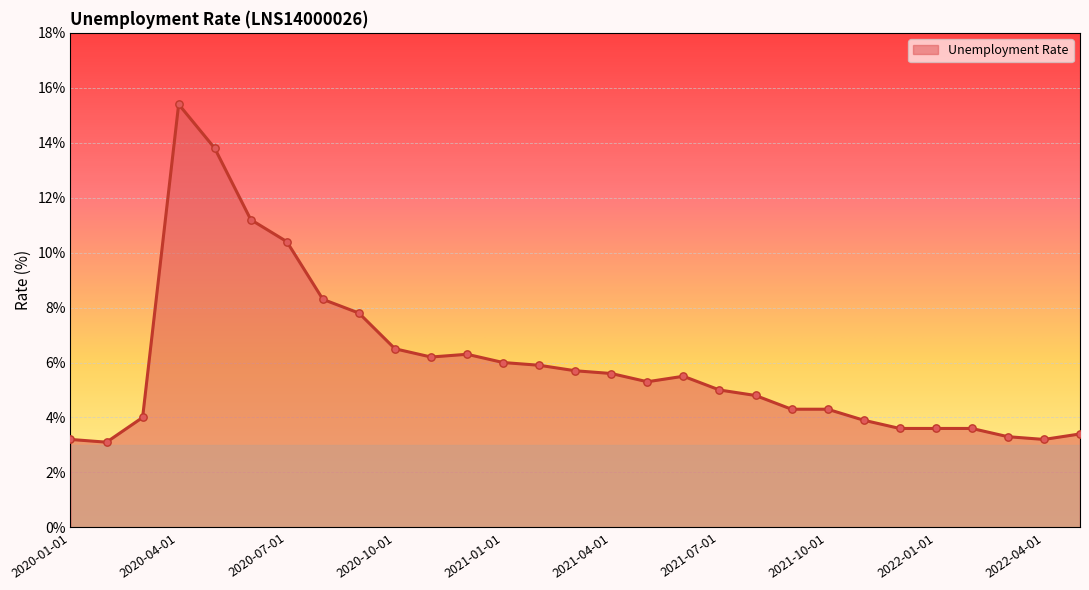

What is the smallest value displayed?

3.1